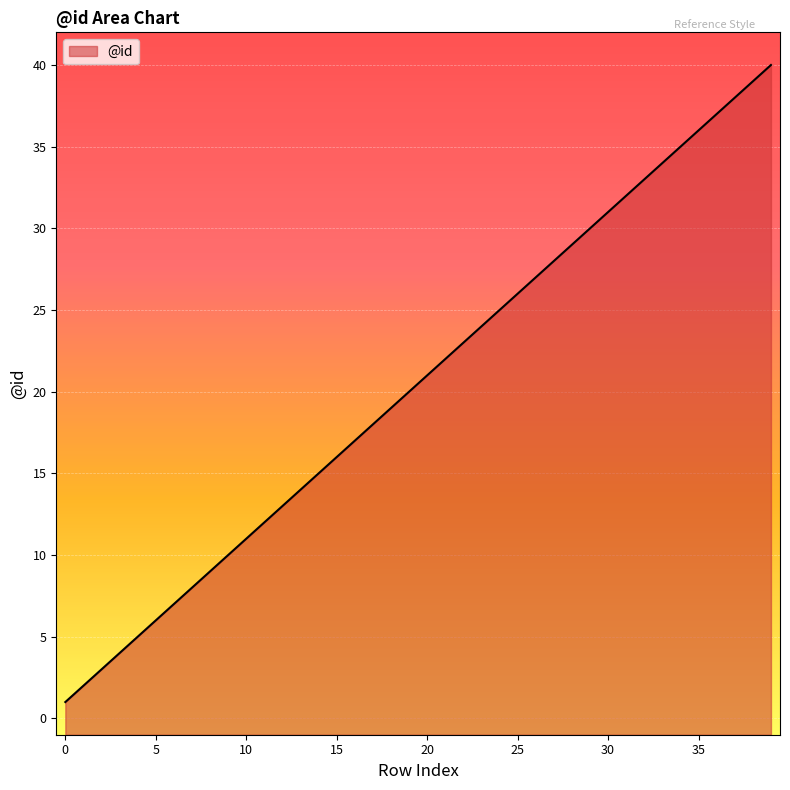

What is the value of the 31st point from the left?

31